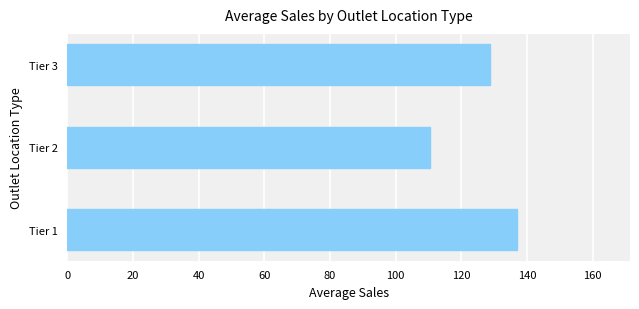

Which label corresponds to the smallest value in the chart?

Tier 2